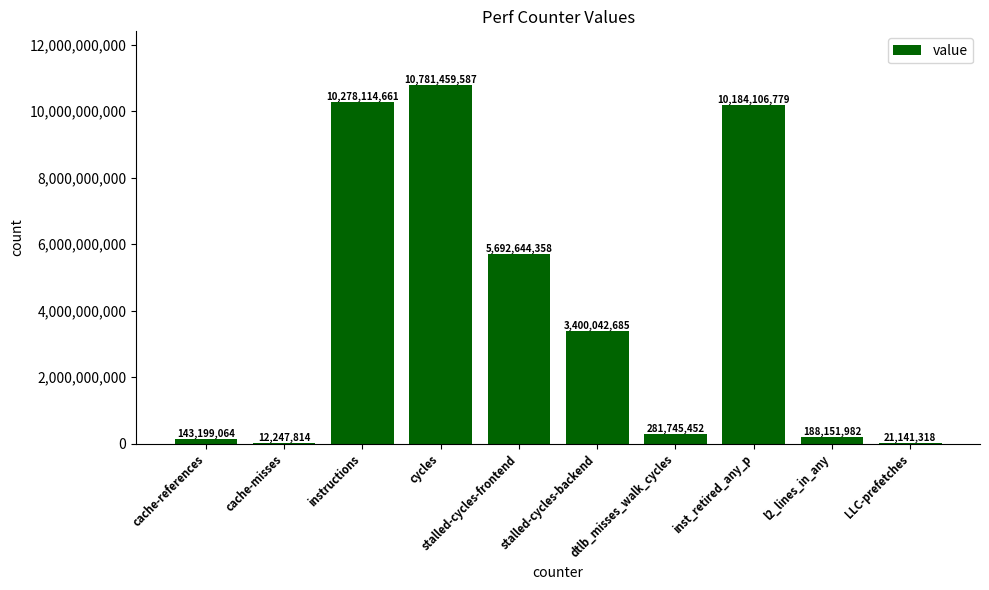

The chart shows a value of 17854799064 at inst_retired_any_p. True or false?

False